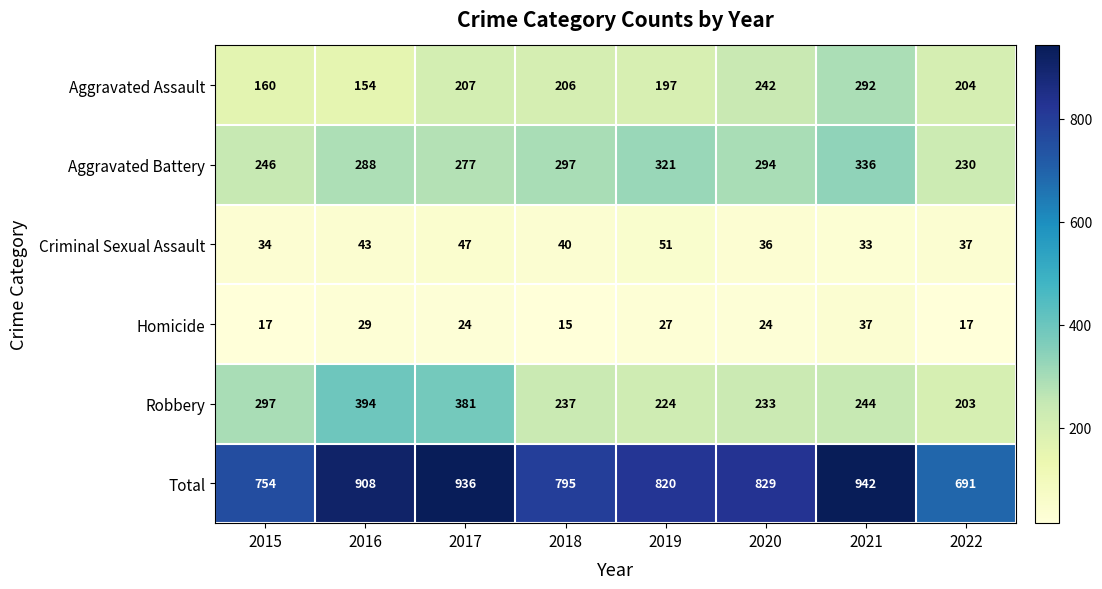

List the series in order of their peak value, lowest first.

Homicide, Criminal Sexual Assault, Aggravated Assault, Aggravated Battery, Robbery, Total